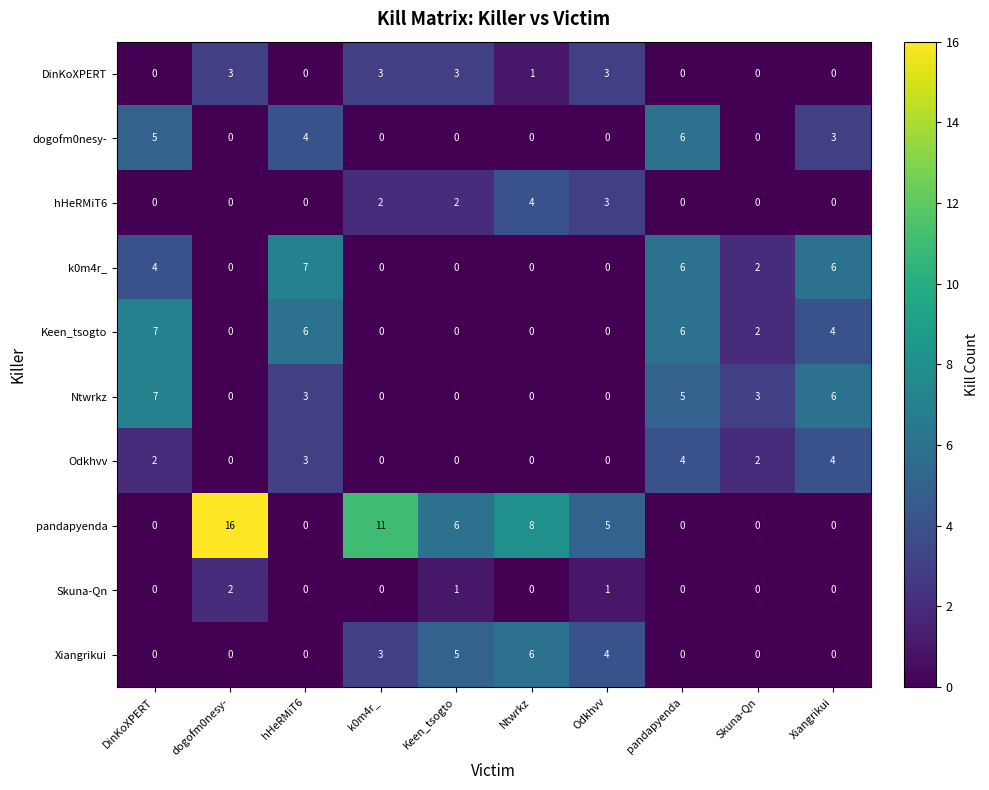

Is the value of Xiangrikui at k0m4r_ greater than the value of pandapyenda at dogofm0nesy-?

No